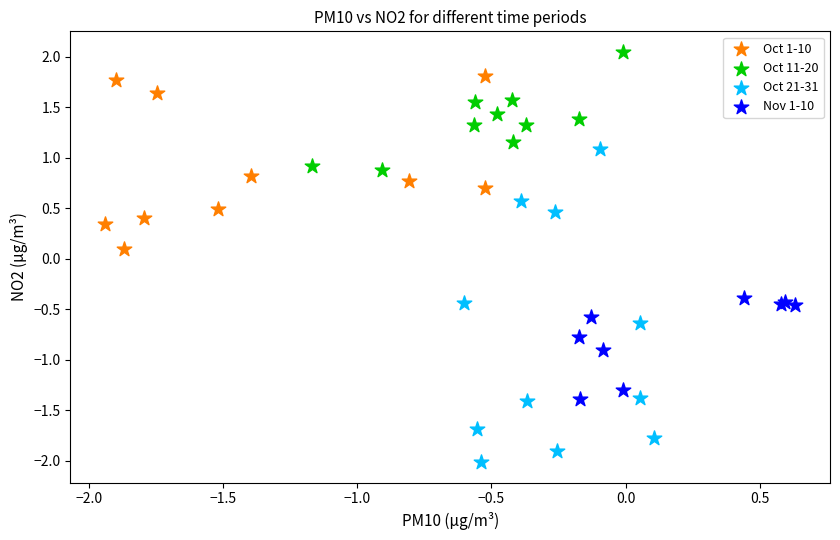

Which series contains the lowest Y value?

Oct 21-31